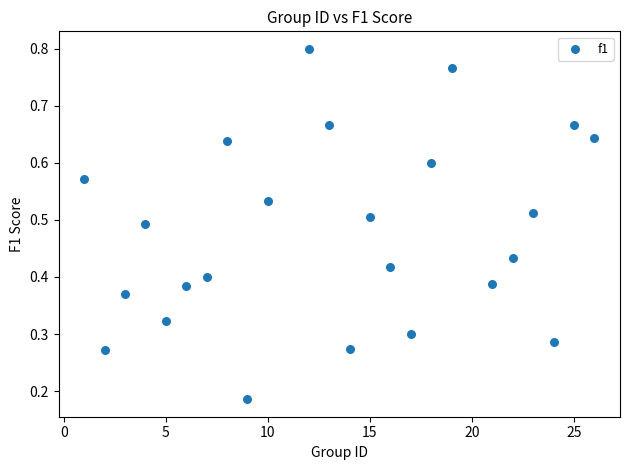

What is the range of X values (max minus min)?

25.0